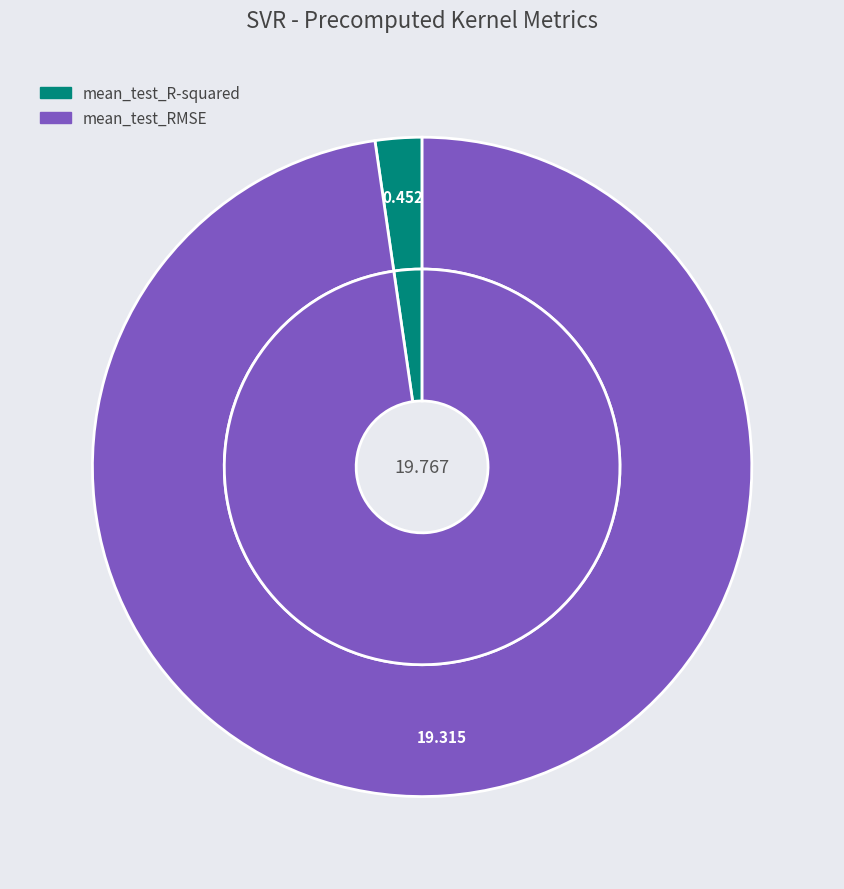

Count the number of slices in the pie.

2